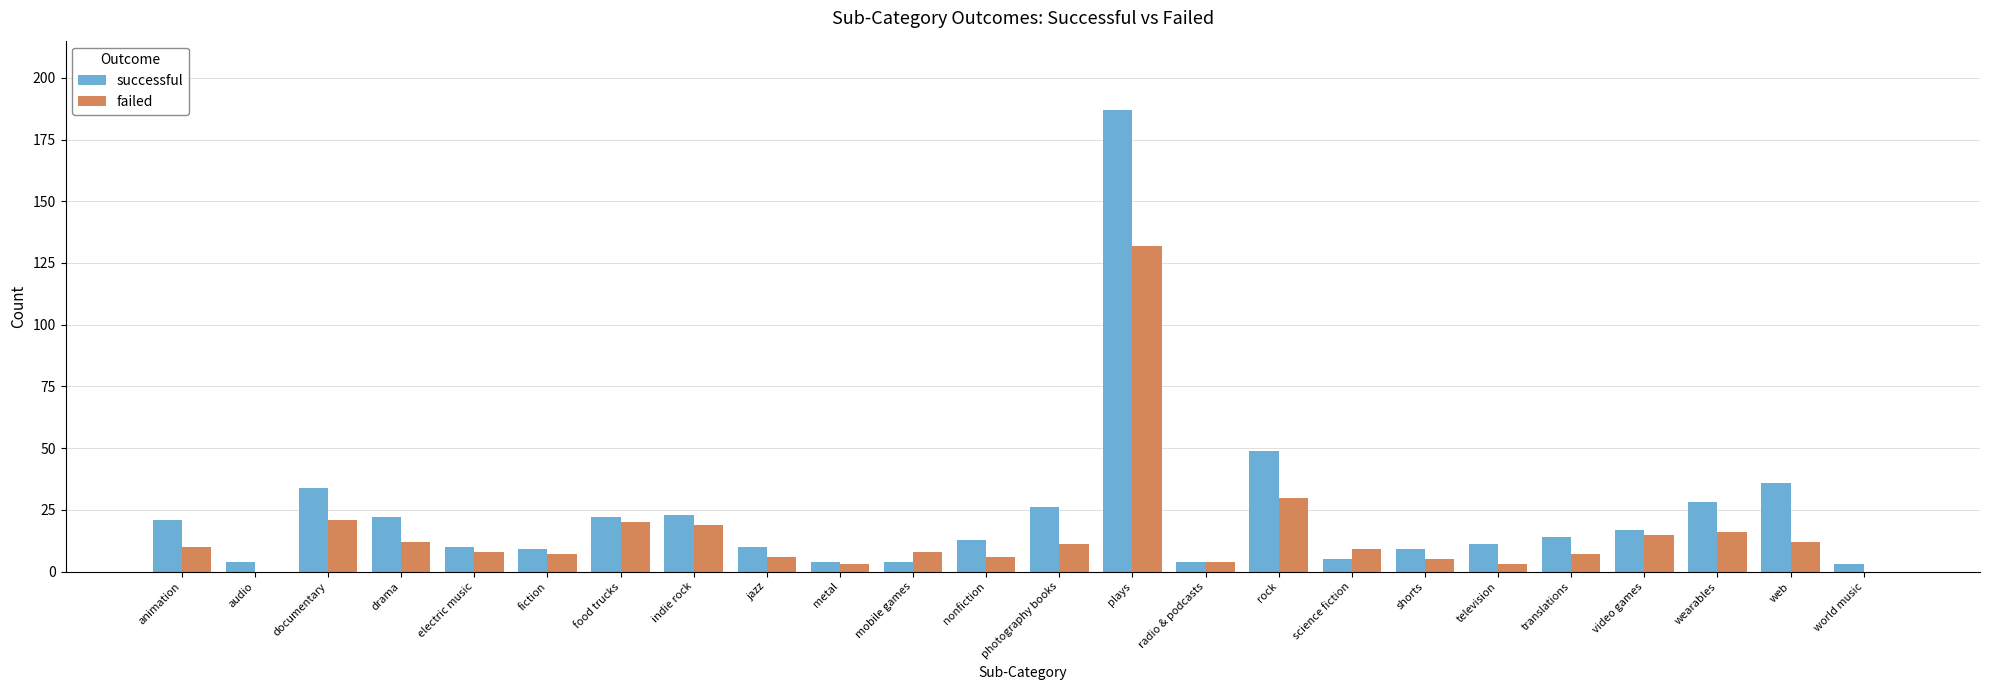

Where does the successful series first go above 14?

animation